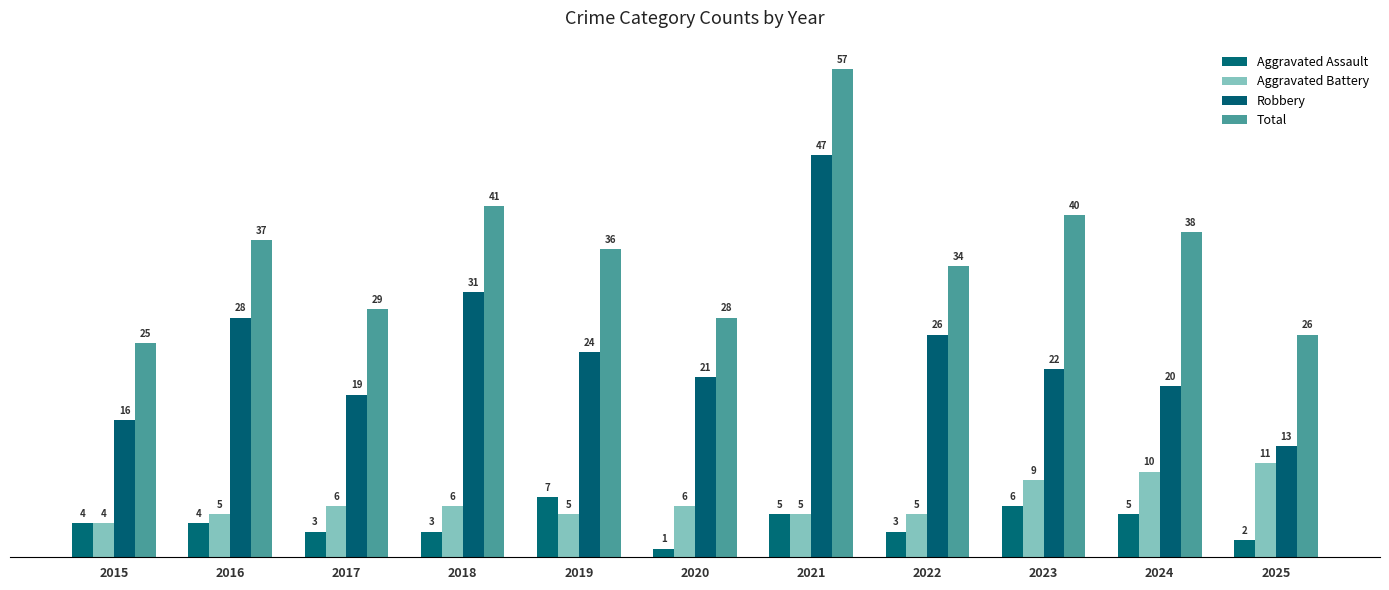

What is the value of the Aggravated Battery bar at the 10th from the left?

10